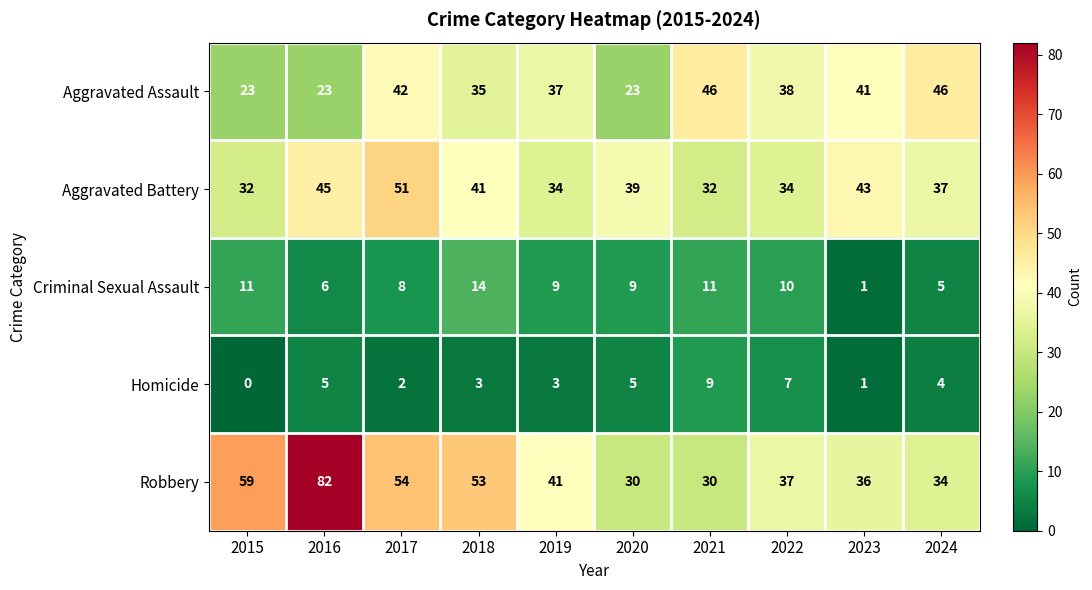

Is it true that Robbery equals 54 at 2017?

True